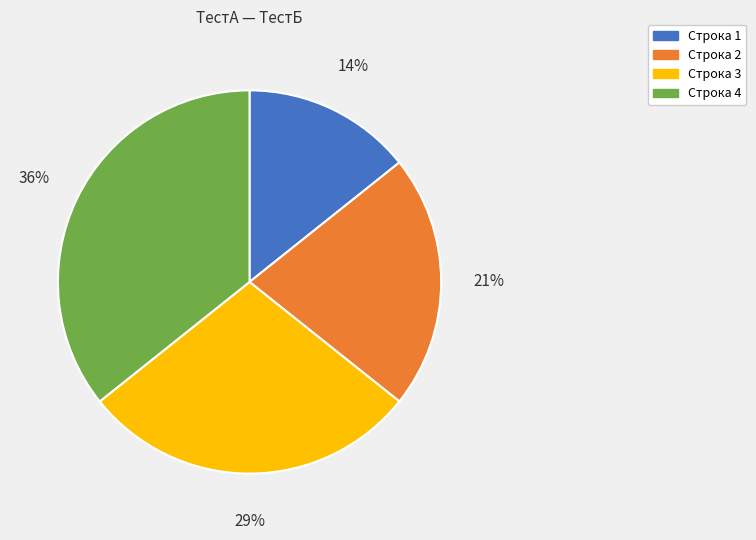

What percentage is the Строка 2 slice, to the nearest percent?

21%